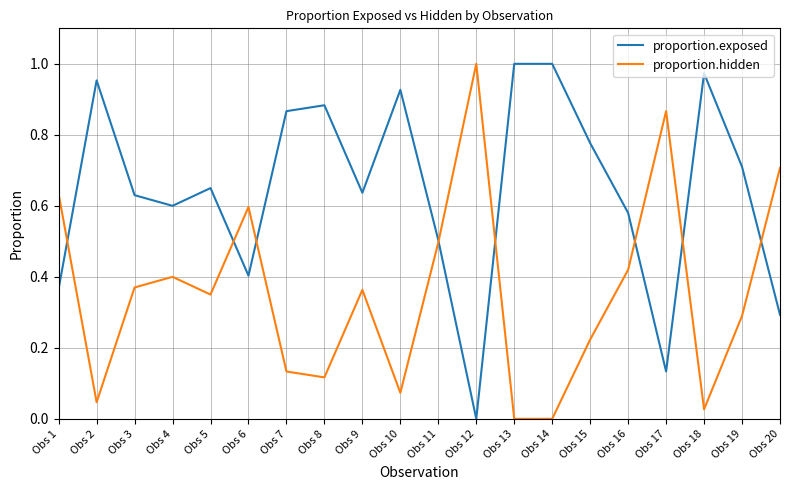

The proportion.exposed series shows 0.6 at Obs 10. True or false?

False